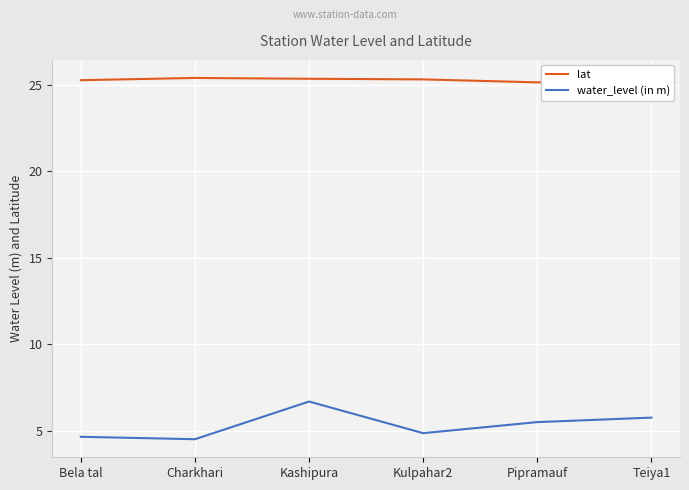

True or false: lat and water_level (in m) intersect in this chart.

False